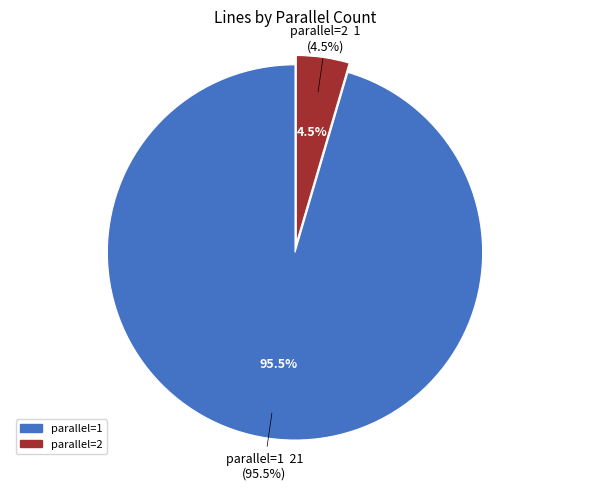

Does any single category account for the majority?

Yes